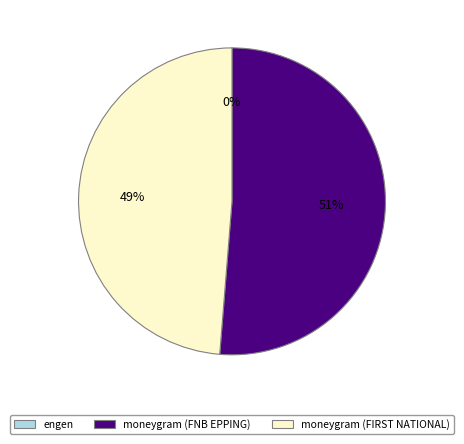

Does moneygram (FNB EPPING) account for over 50% of the chart?

Yes